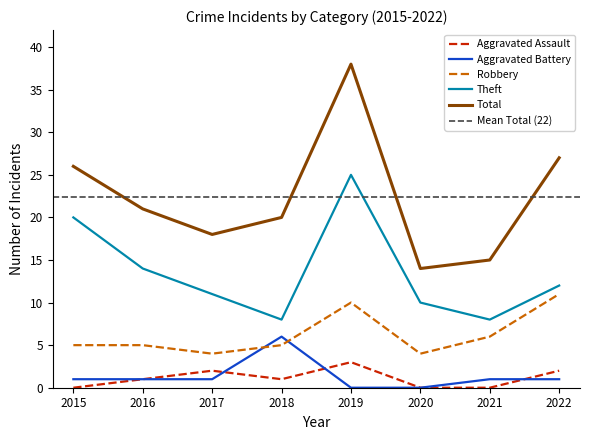

True or false: Theft and Aggravated Battery intersect in this chart.

False